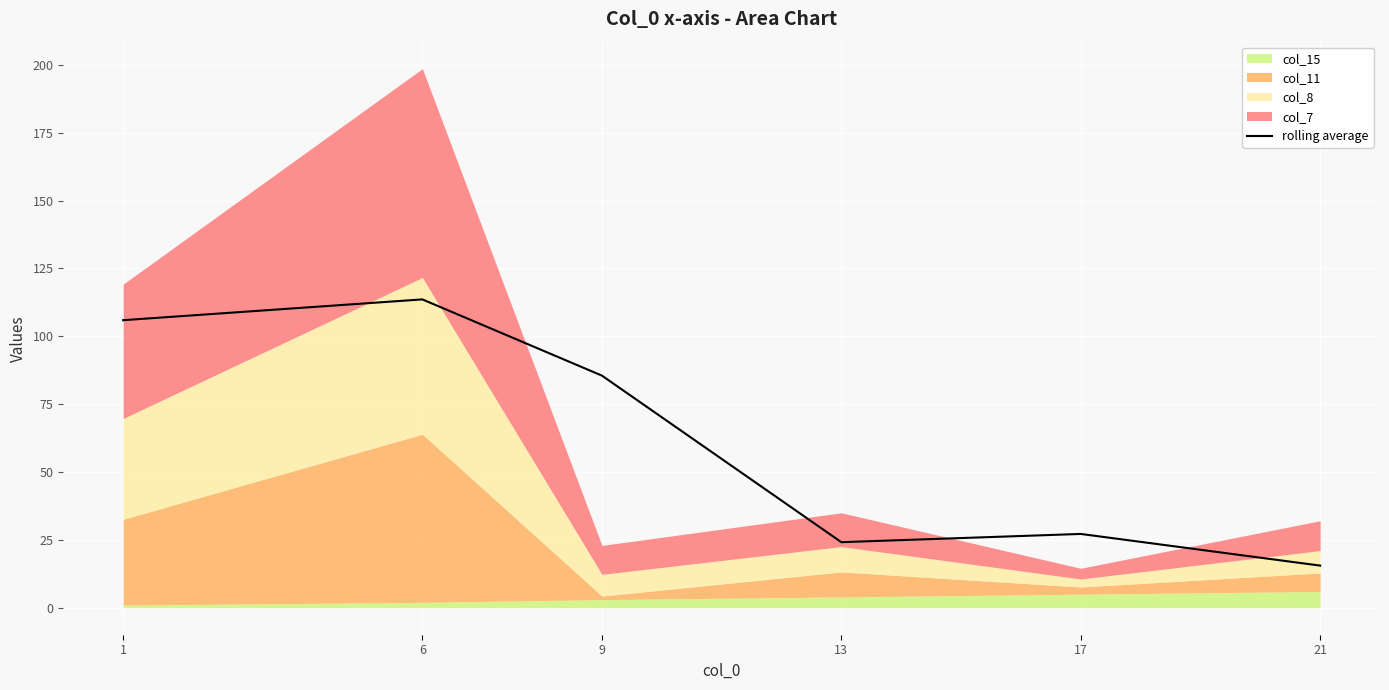

How many data points are above 85?

3